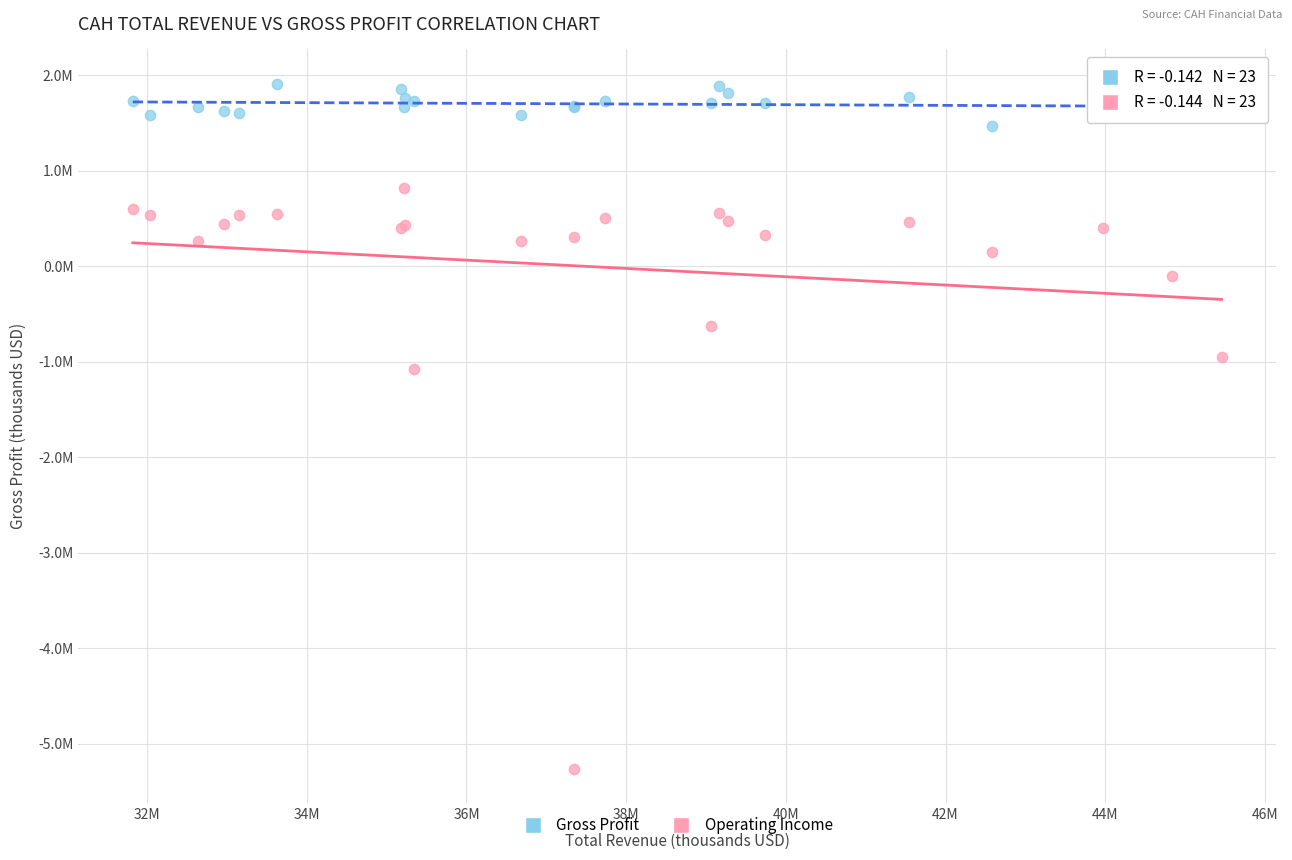

Which series reaches the minimum Y coordinate?

Operating Income